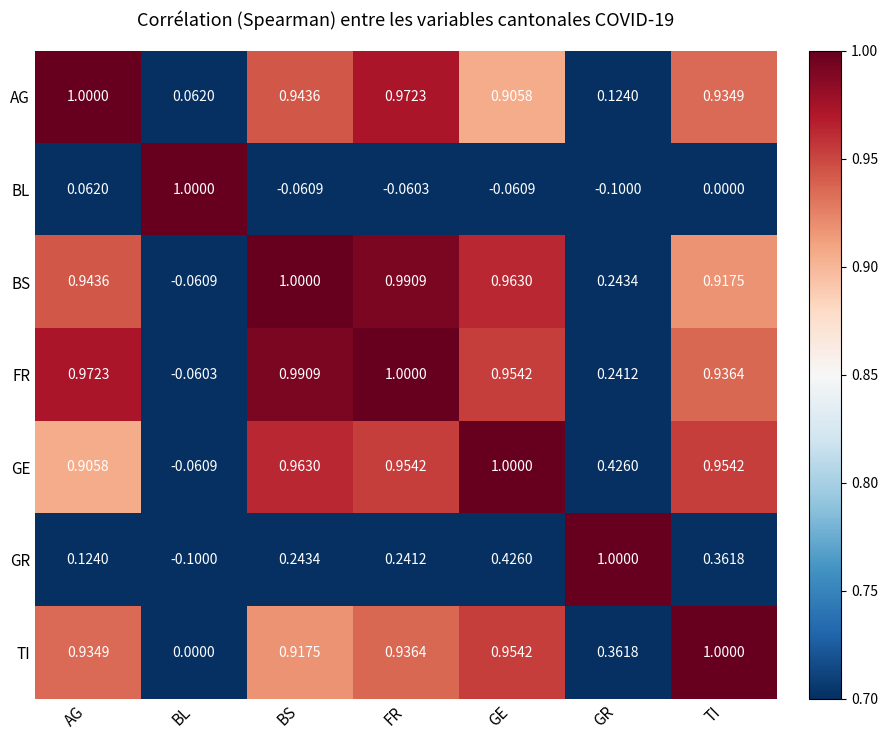

Between BS and GR, which series saw the biggest shift?

AG